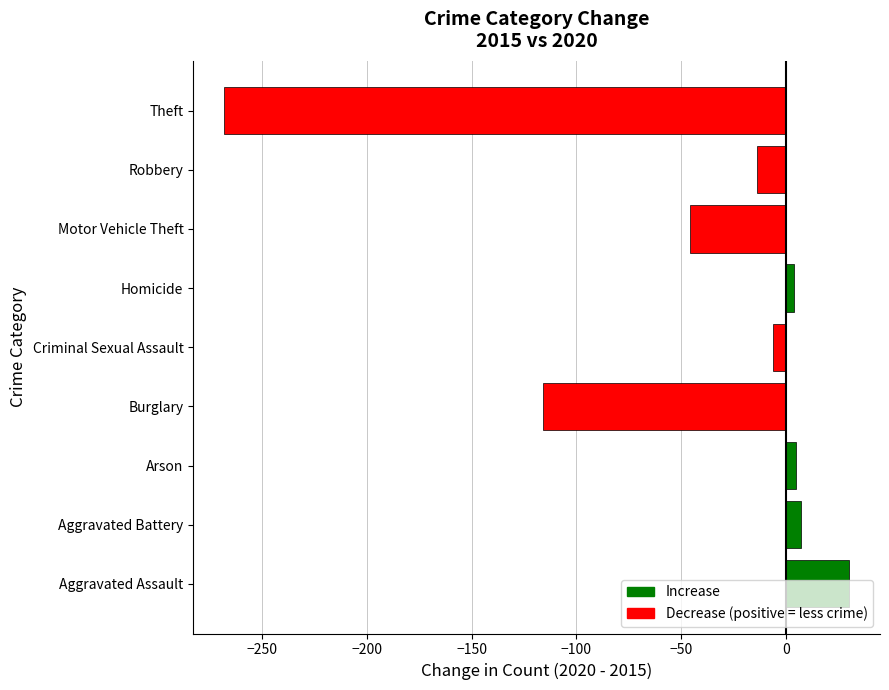

What is the approximate value at Theft, to the nearest 50?

-250